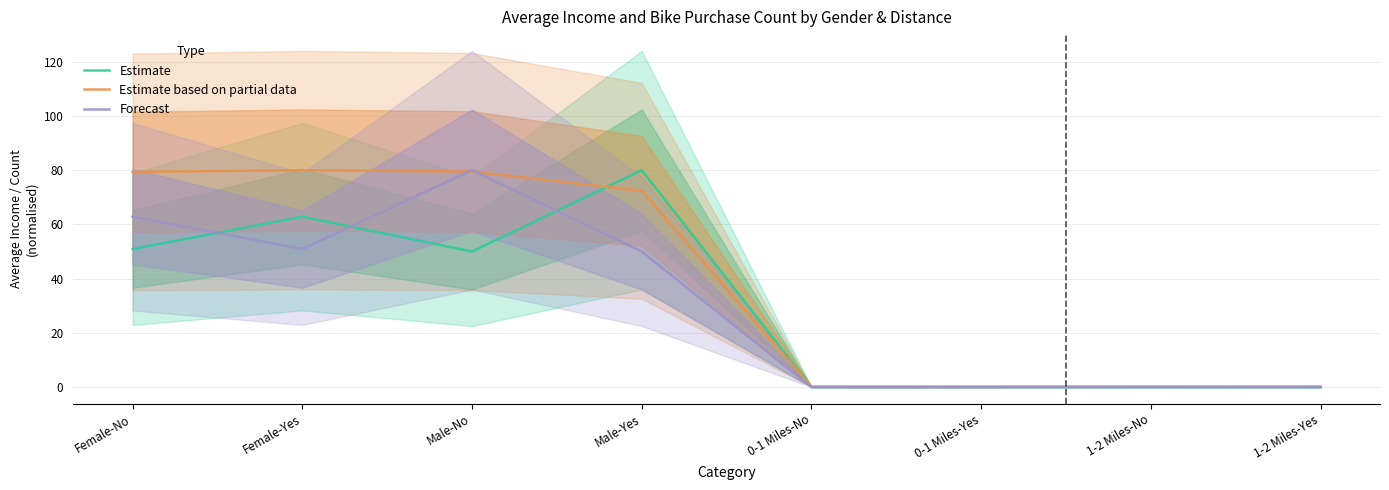

Between 0-1 Miles-No and 0-1 Miles-Yes, which is larger?

0-1 Miles-No